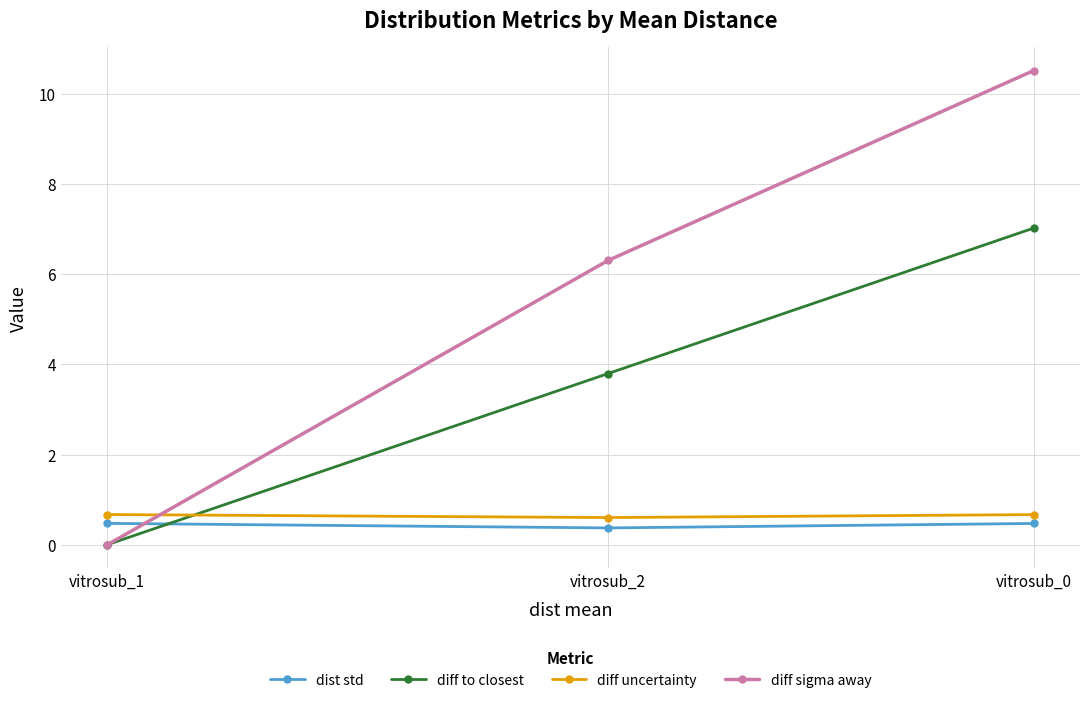

At how many categories does at least one series exceed 9?

1